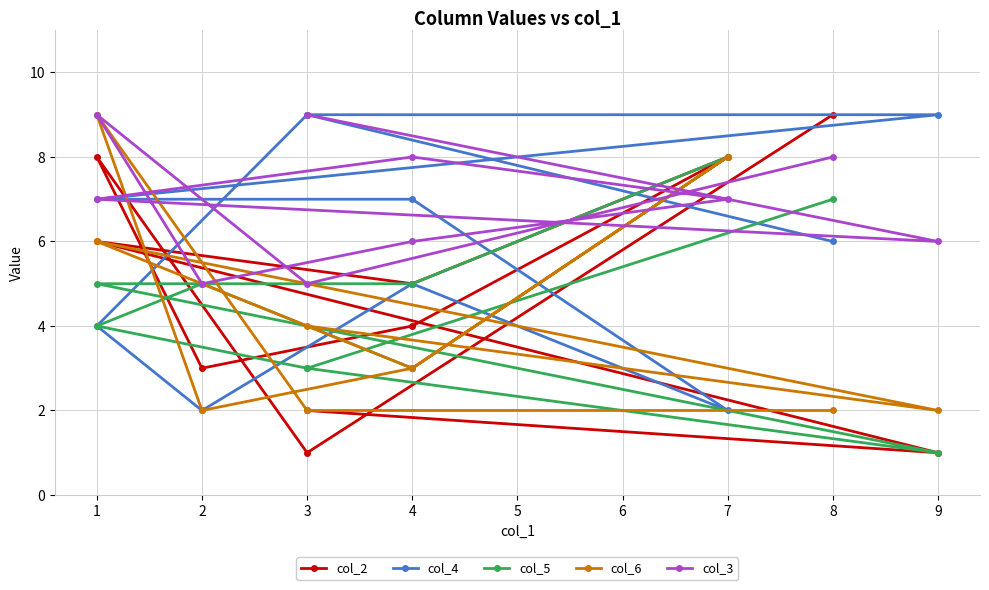

List the series in order of their peak value, lowest first.

col_5, col_2, col_4, col_6, col_3